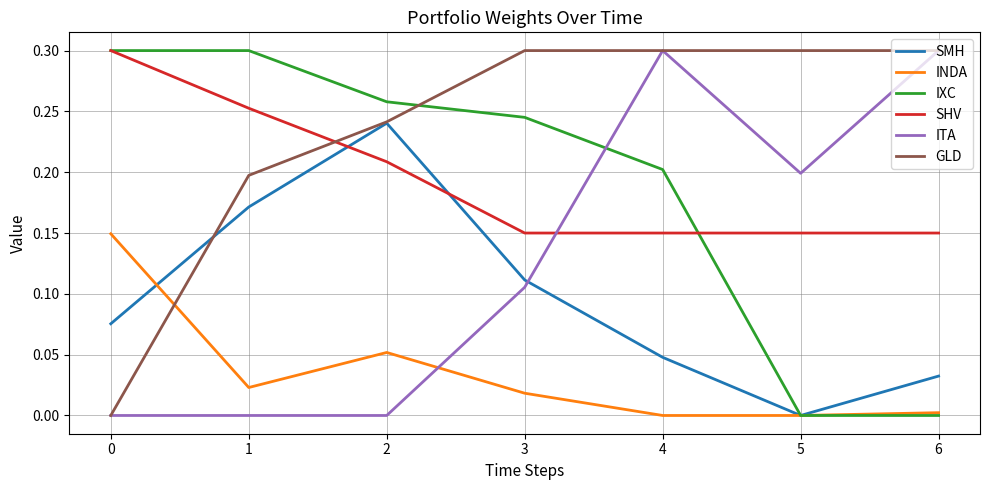

The value of ITA at 6 is 0.4. True or false?

False